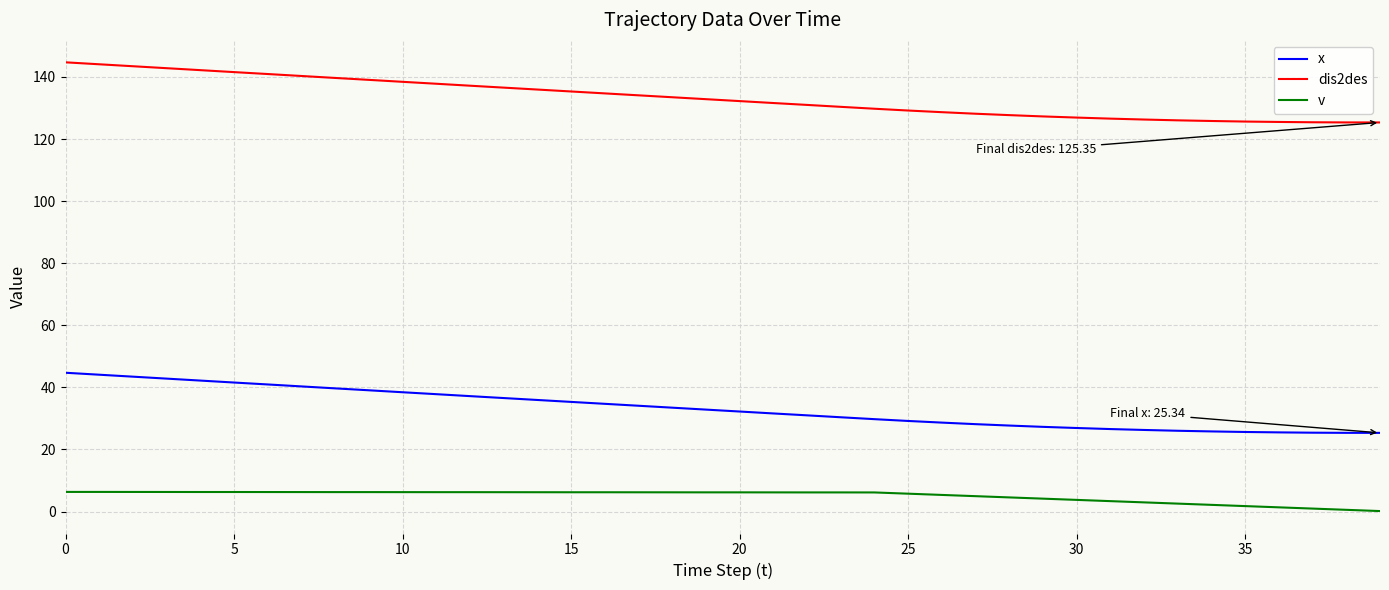

Which series has the largest total across all categories?

dis2des